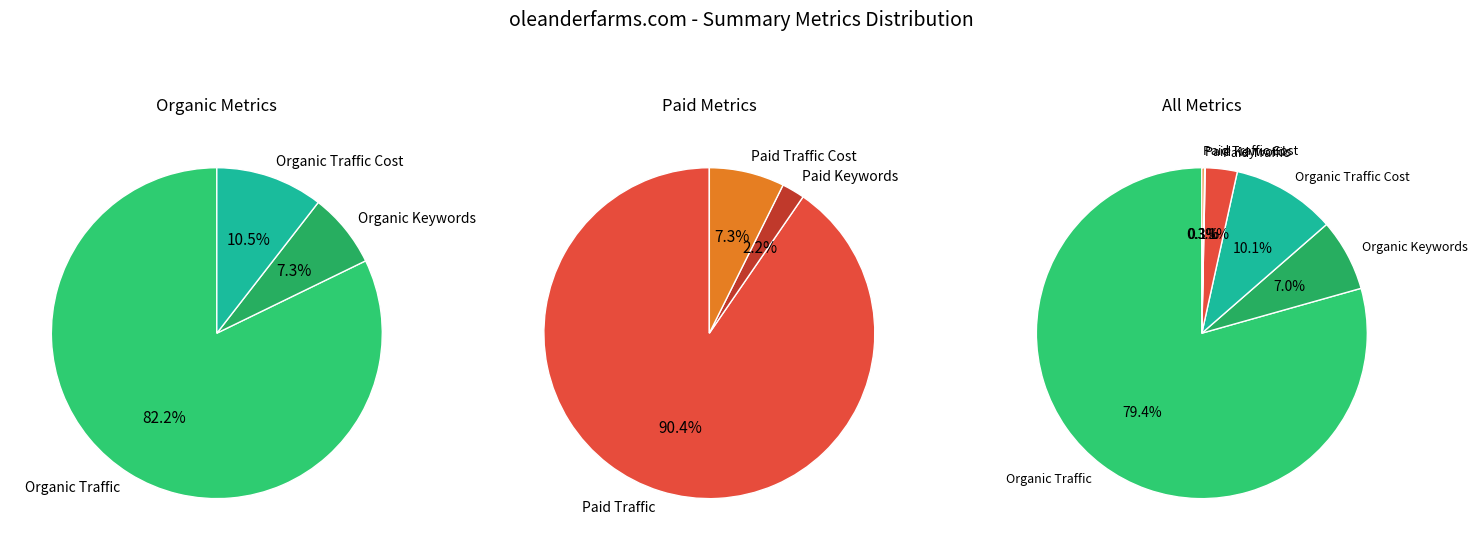

What is the change in value from Organic Traffic Cost to Paid Traffic Cost?

-898